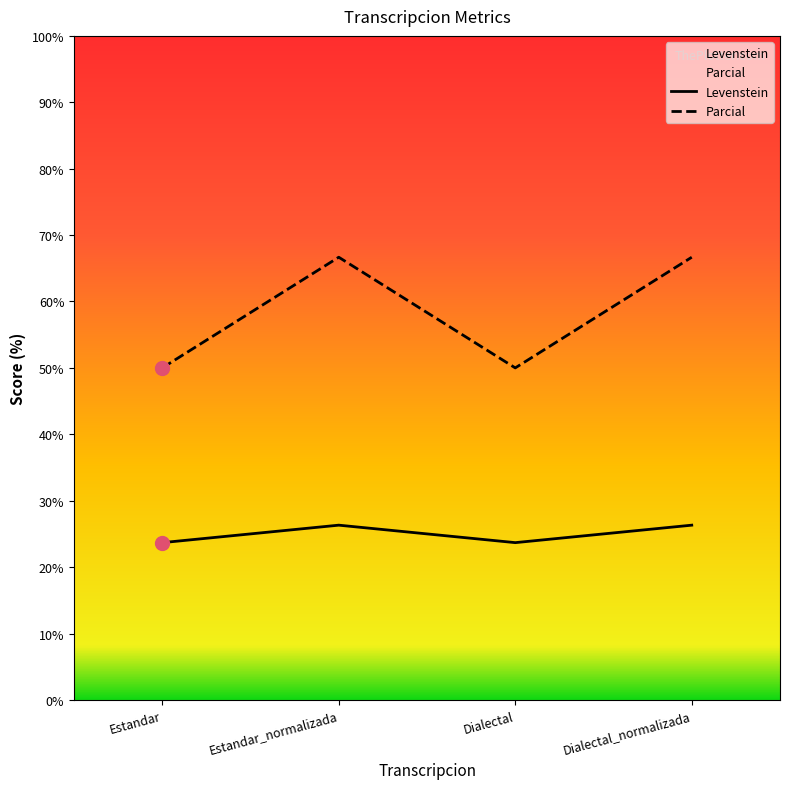

True or false: Levenstein has a value of 8.5 at Dialectal_normalizada.

False